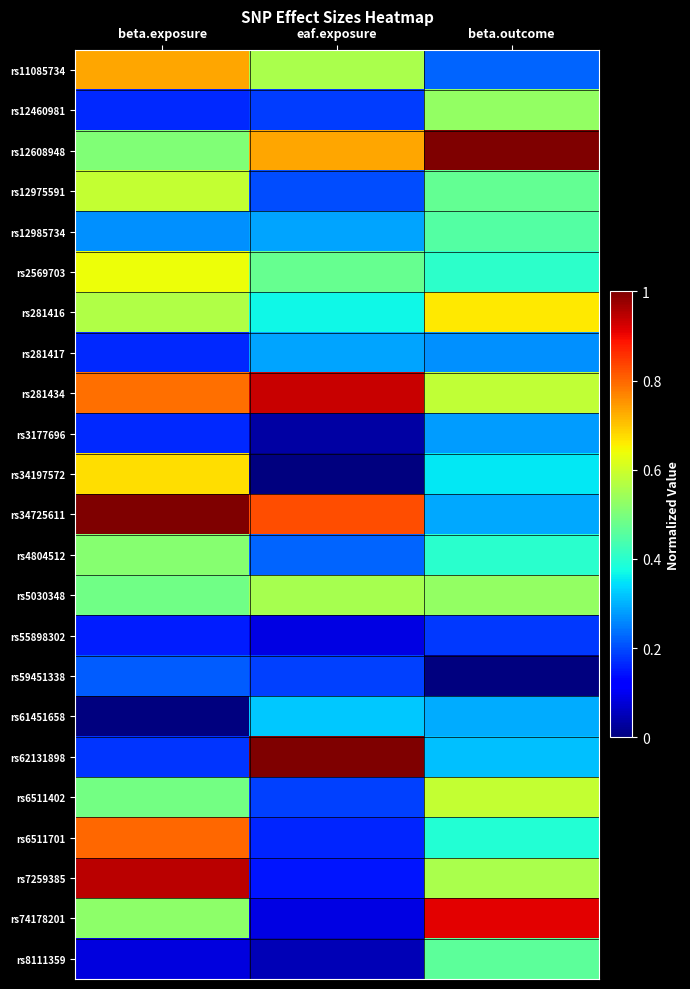

Reading left to right, list all the values displayed in this chart.

rs11085734: beta.exposure=0.7	eaf.exposure=0.6	beta.outcome=0.2
rs12460981: beta.exposure=0.2	eaf.exposure=0.2	beta.outcome=0.5
rs12608948: beta.exposure=0.5	eaf.exposure=0.7	beta.outcome=1.0
rs12975591: beta.exposure=0.6	eaf.exposure=0.2	beta.outcome=0.5
rs12985734: beta.exposure=0.3	eaf.exposure=0.3	beta.outcome=0.5
rs2569703: beta.exposure=0.6	eaf.exposure=0.5	beta.outcome=0.4
rs281416: beta.exposure=0.6	eaf.exposure=0.4	beta.outcome=0.7
rs281417: beta.exposure=0.2	eaf.exposure=0.3	beta.outcome=0.3
rs281434: beta.exposure=0.8	eaf.exposure=0.9	beta.outcome=0.6
rs3177696: beta.exposure=0.2	eaf.exposure=0.0	beta.outcome=0.3
rs34197572: beta.exposure=0.7	eaf.exposure=0.0	beta.outcome=0.4
rs34725611: beta.exposure=1.0	eaf.exposure=0.8	beta.outcome=0.3
rs4804512: beta.exposure=0.5	eaf.exposure=0.2	beta.outcome=0.4
rs5030348: beta.exposure=0.5	eaf.exposure=0.6	beta.outcome=0.5
rs55898302: beta.exposure=0.2	eaf.exposure=0.1	beta.outcome=0.2
rs59451338: beta.exposure=0.2	eaf.exposure=0.2	beta.outcome=0.0
rs61451658: beta.exposure=0.0	eaf.exposure=0.3	beta.outcome=0.3
rs62131898: beta.exposure=0.2	eaf.exposure=1.0	beta.outcome=0.3
rs6511402: beta.exposure=0.5	eaf.exposure=0.2	beta.outcome=0.6
rs6511701: beta.exposure=0.8	eaf.exposure=0.2	beta.outcome=0.4
rs7259385: beta.exposure=0.9	eaf.exposure=0.1	beta.outcome=0.6
rs74178201: beta.exposure=0.5	eaf.exposure=0.1	beta.outcome=0.9
rs8111359: beta.exposure=0.1	eaf.exposure=0.0	beta.outcome=0.5